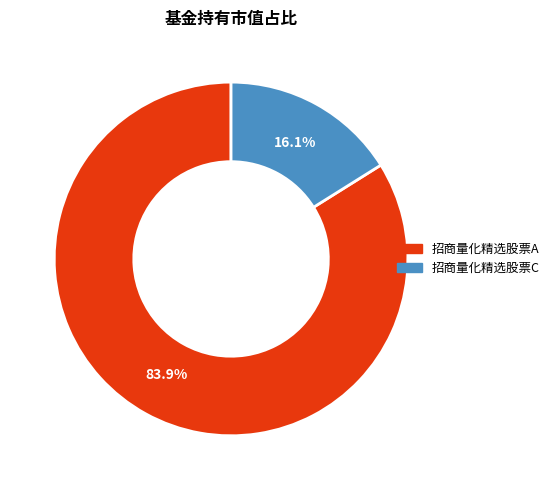

To the nearest percent, what is the difference between the 招商量化精选股票C and 招商量化精选股票A slice percentages?

68%